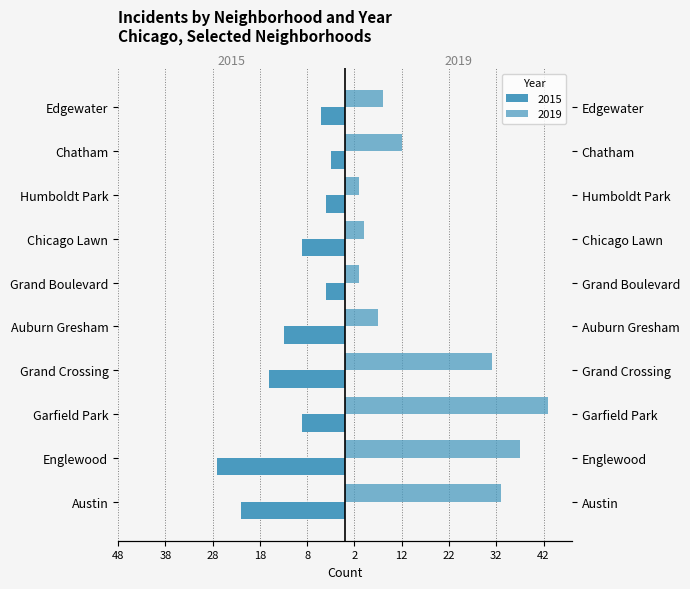

At which label does 2019 reach its minimum?

Grand Boulevard